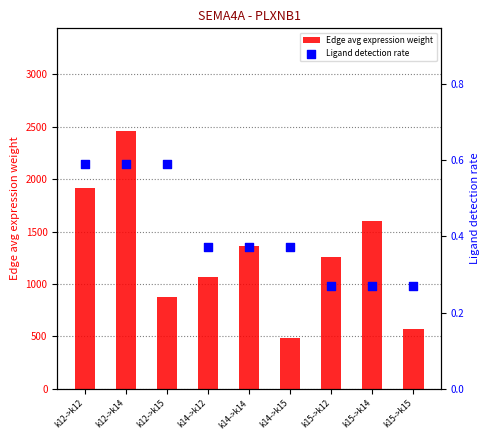

What are all the series names shown in the legend?

Edge avg expression weight, Ligand detection rate